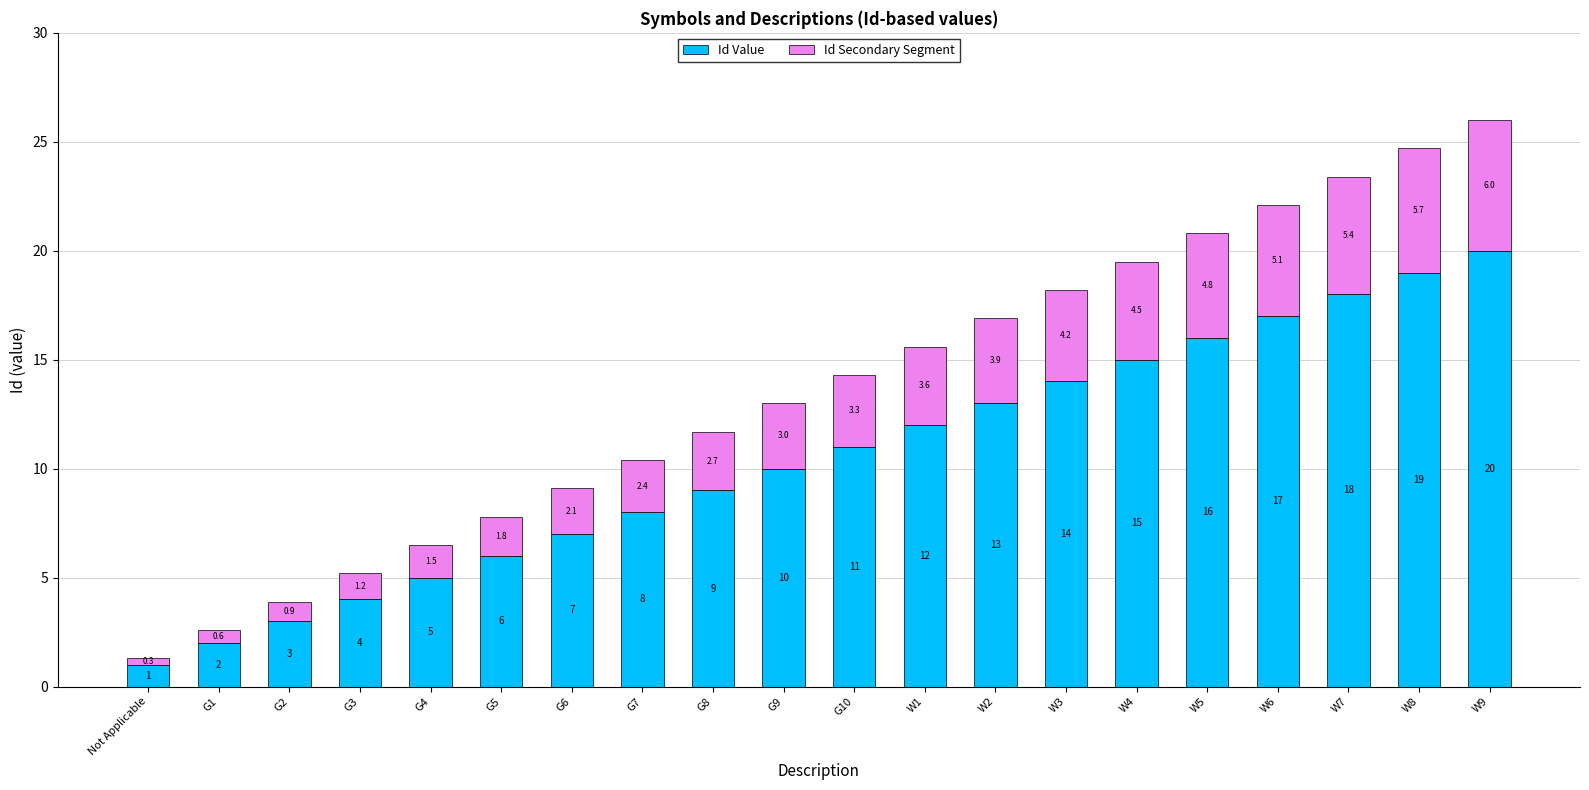

Reading left to right, what are the values for Id Value?

1.0	2.0	3.0	4.0	5.0	6.0	7.0	8.0	9.0	10.0	11.0	12.0	13.0	14.0	15.0	16.0	17.0	18.0	19.0	20.0